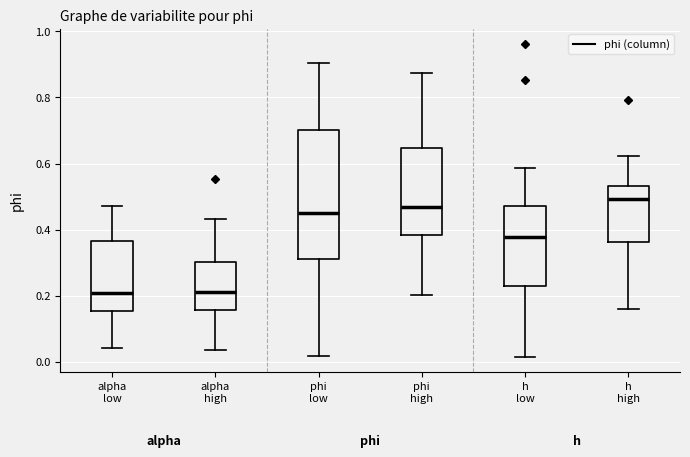

Which box is the tallest, from its lower edge to its upper edge?

phi low